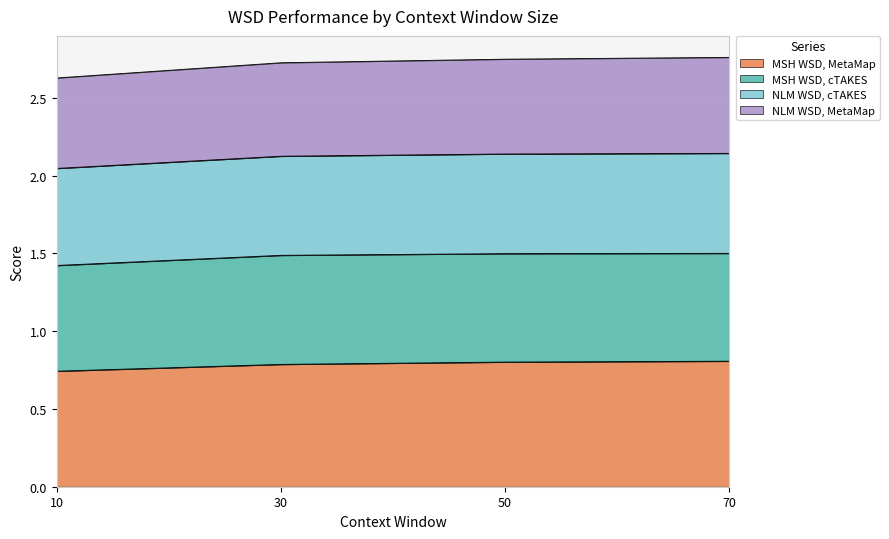

What value does the MSH WSD, MetaMap series have at 70?

0.8